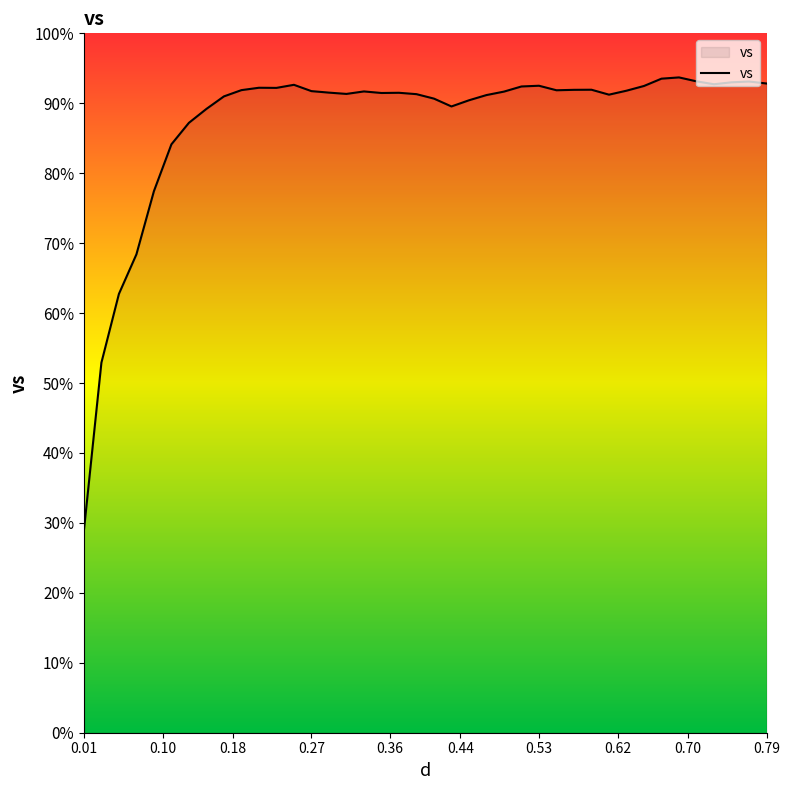

What is the minimum value shown in the chart?

28.9